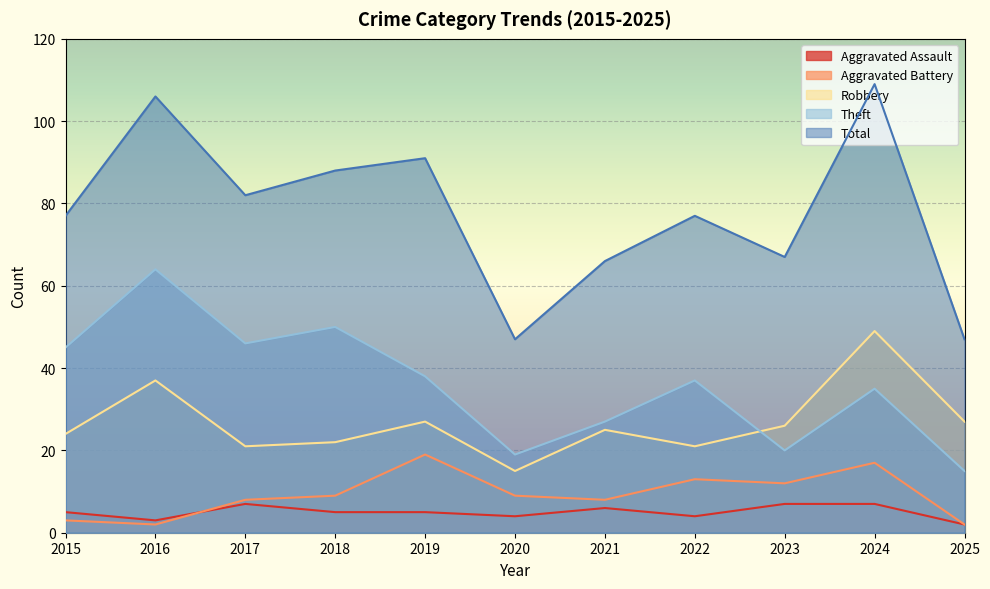

Count the number of data series in this chart.

5